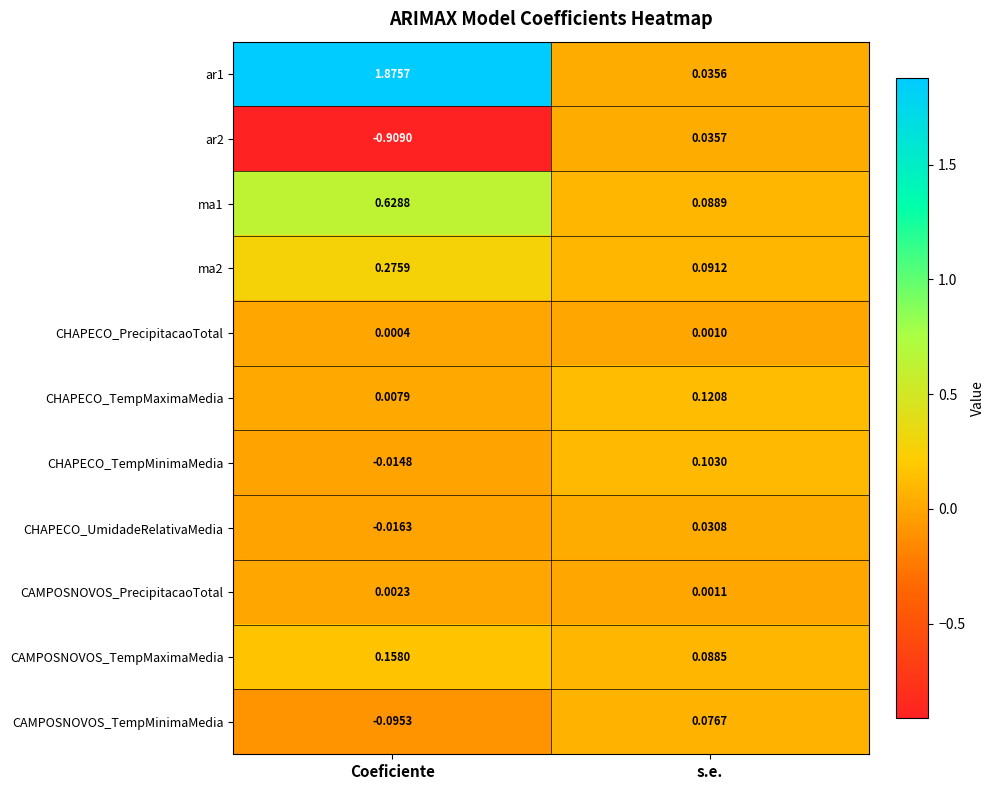

List the labels in order of ar2 value, largest first.

s.e., Coeficiente